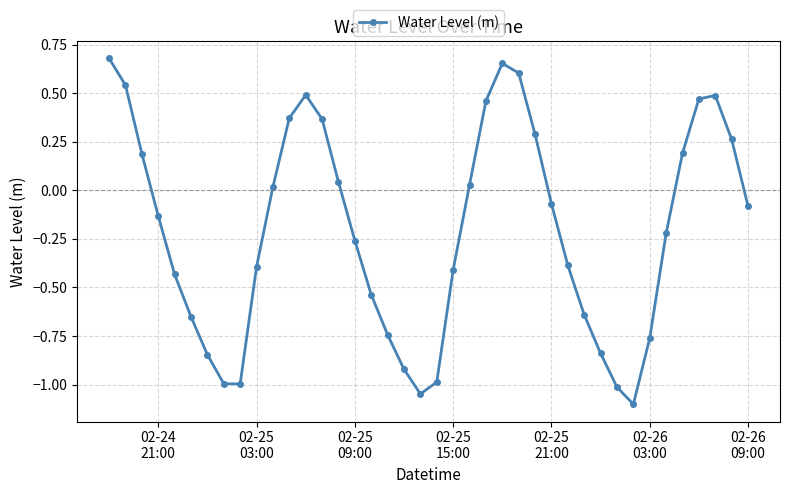

How many points are lower than both their immediate neighbors (excluding endpoints)?

3